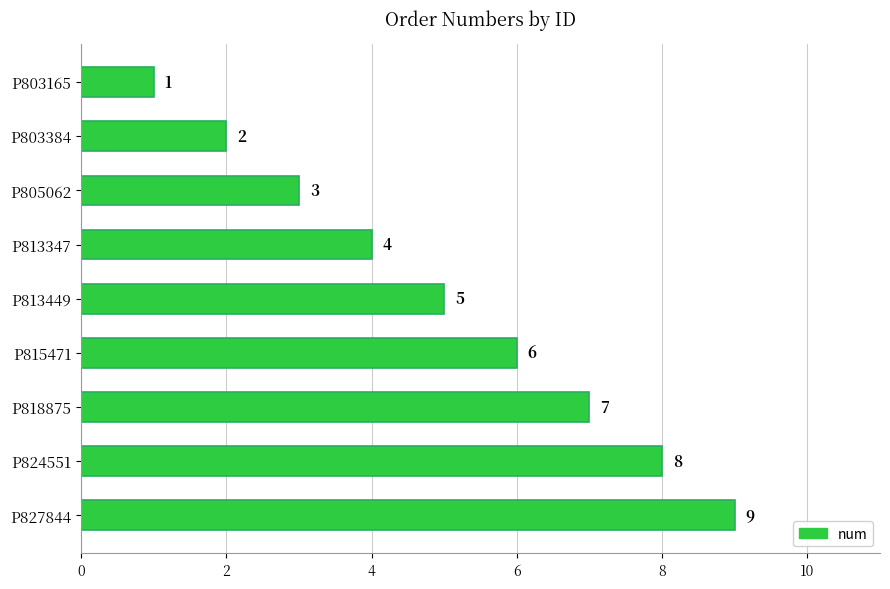

How many data points does each series have?

9